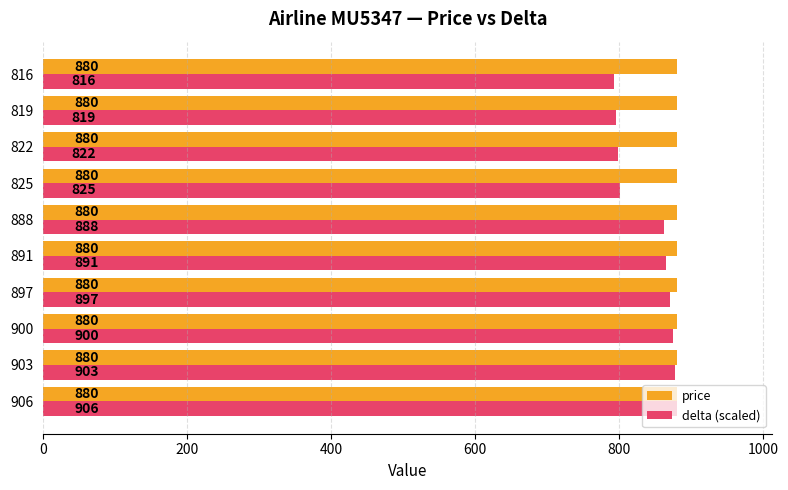

Read the delta (scaled) value at 891.

865.4